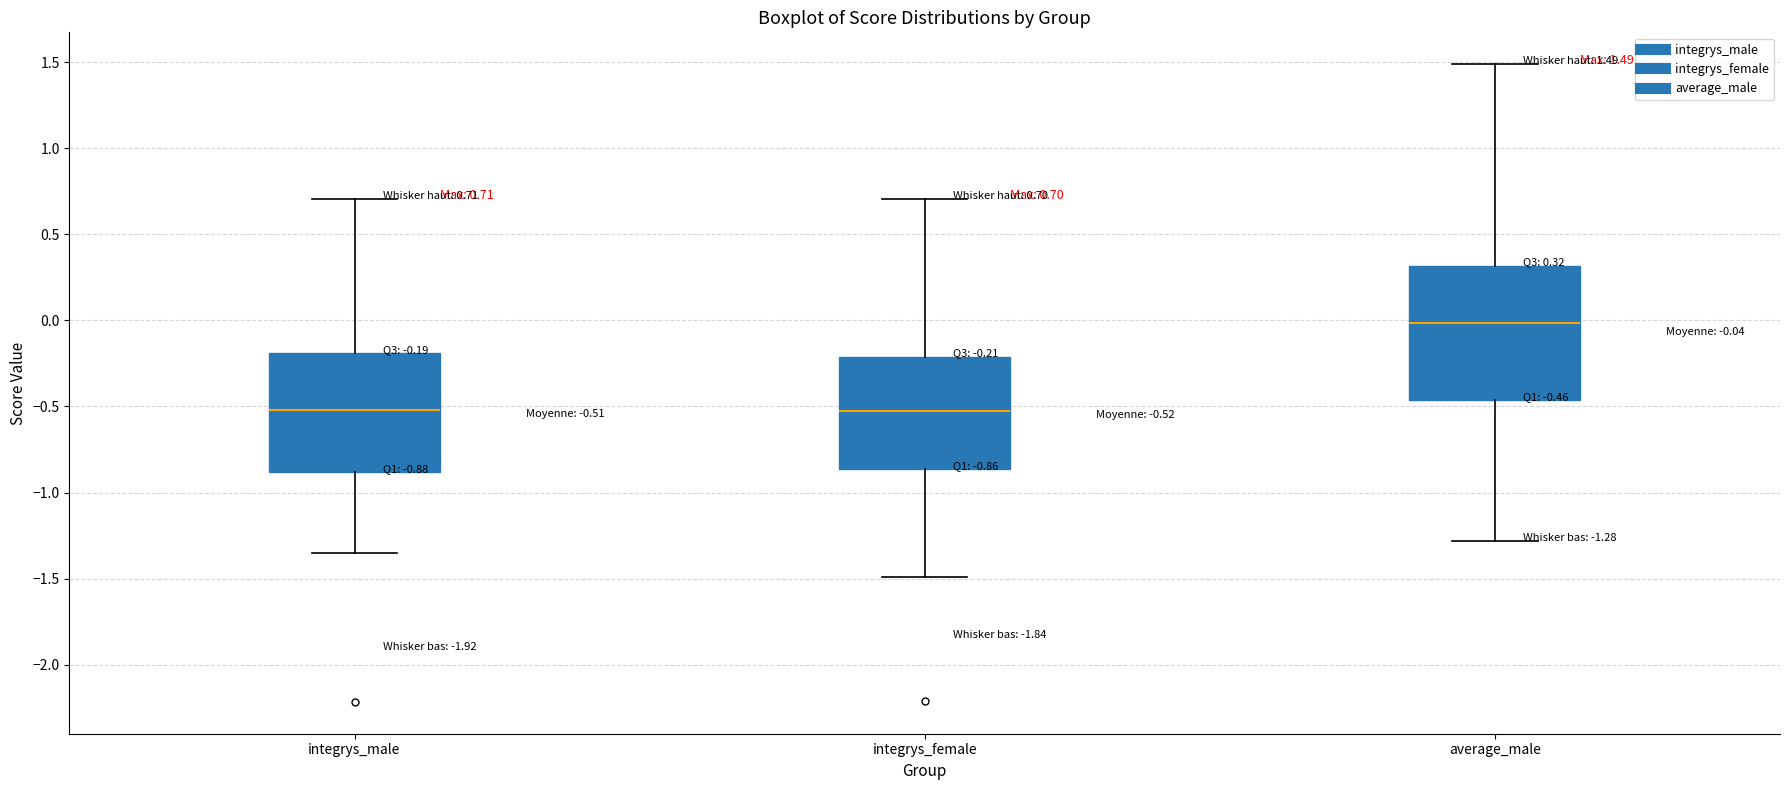

Which box has the highest median line?

average_male